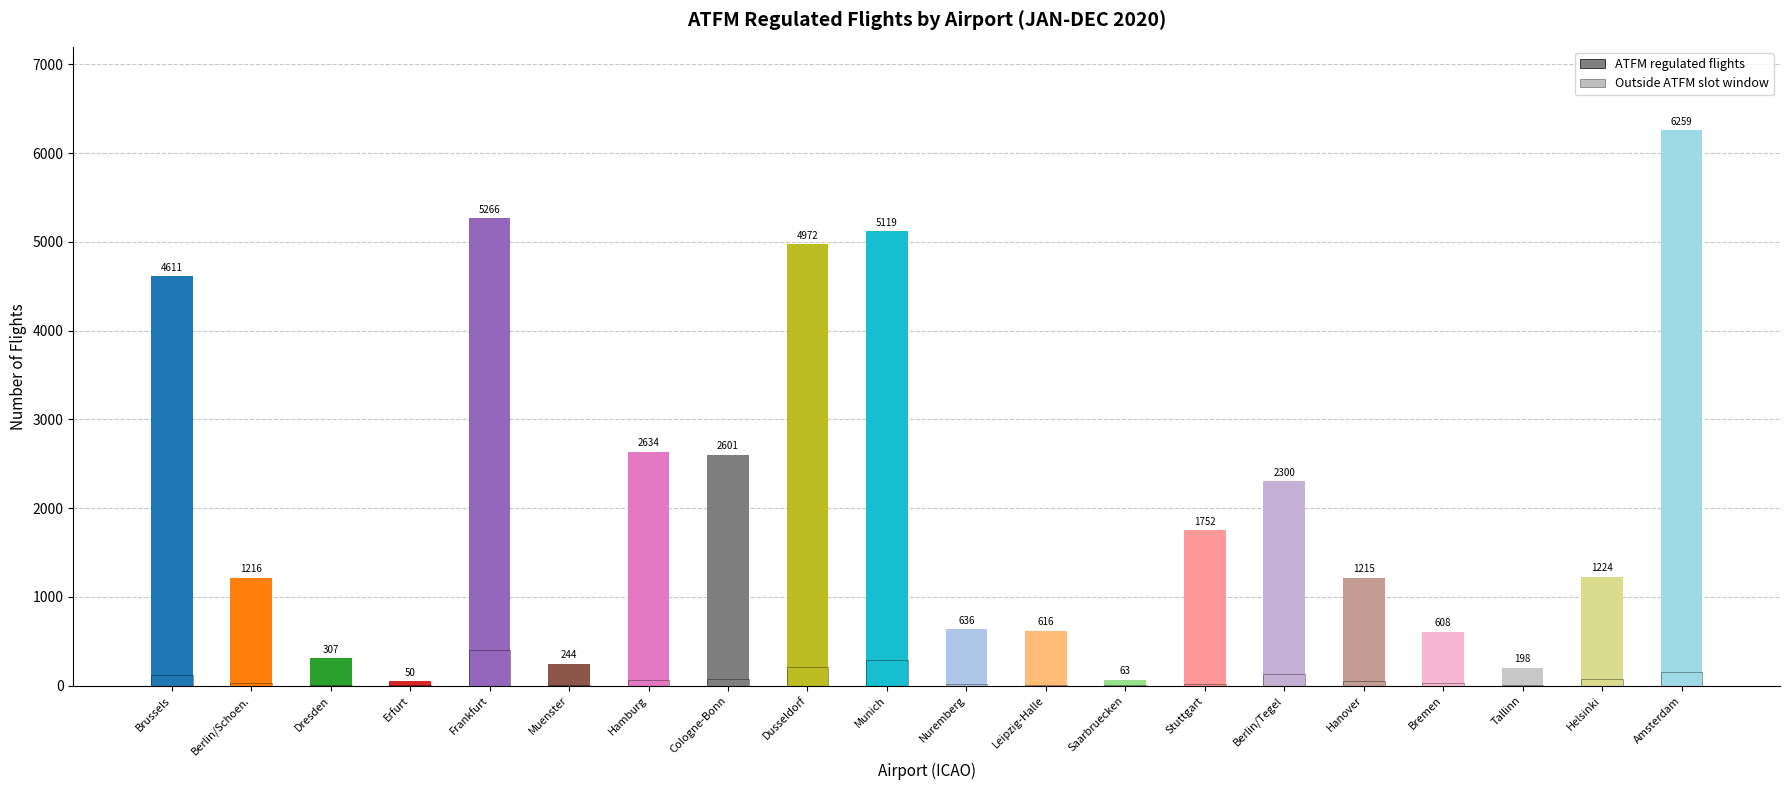

What position from the right is EDDN?

10